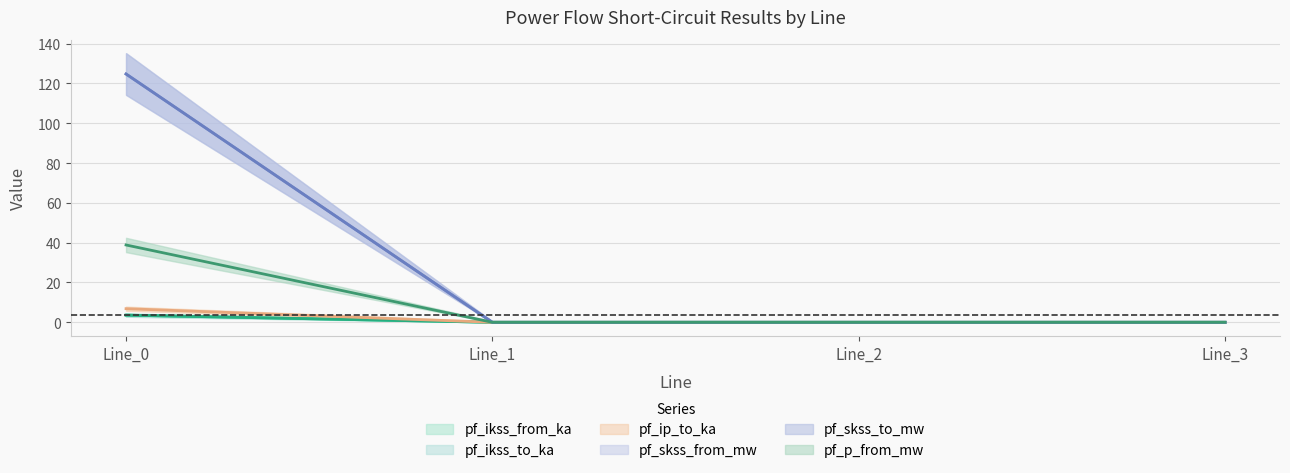

What is the highest value of the pf_skss_to_mw series?

124.8